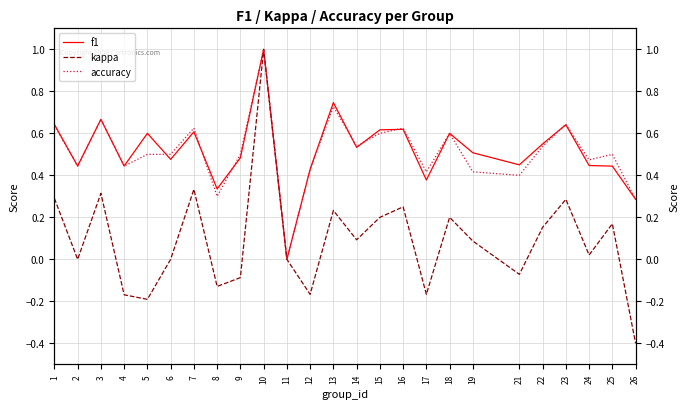

How many values in kappa are below zero?

8